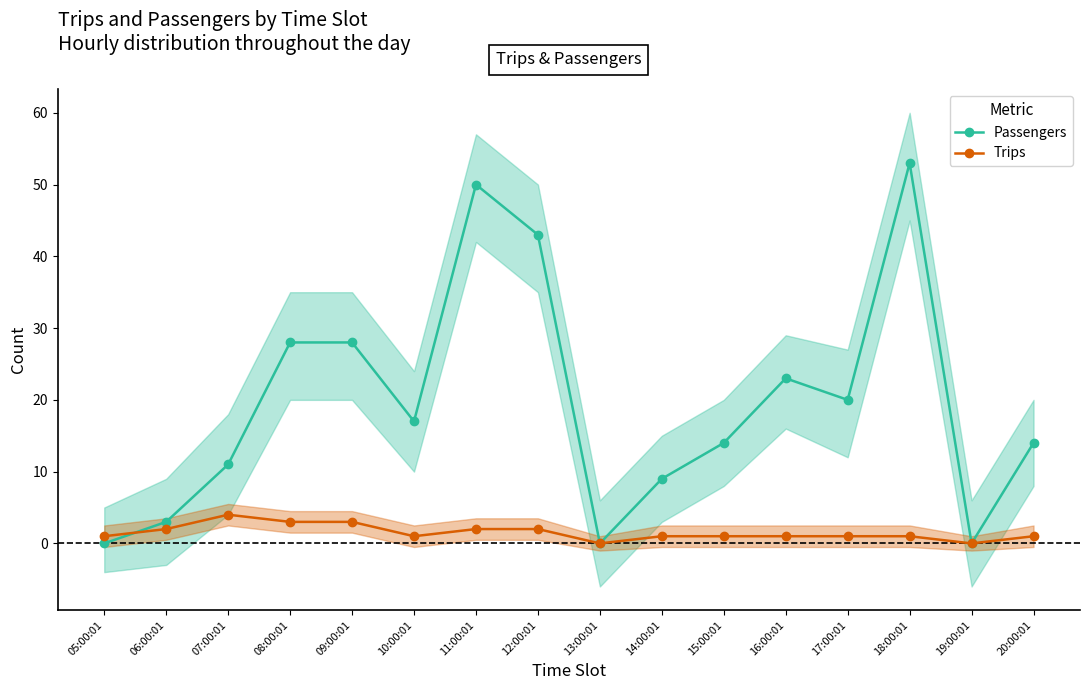

How many lines are shown in the chart?

2